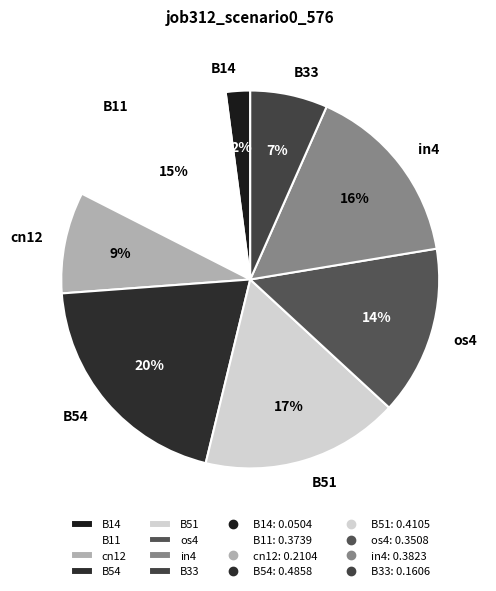

How many segments does this pie chart have?

8